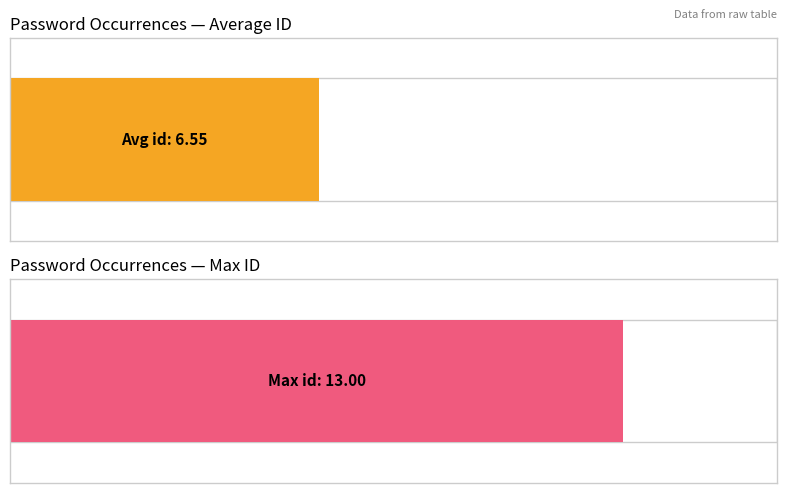

Does the chart contain stacked bars?

No